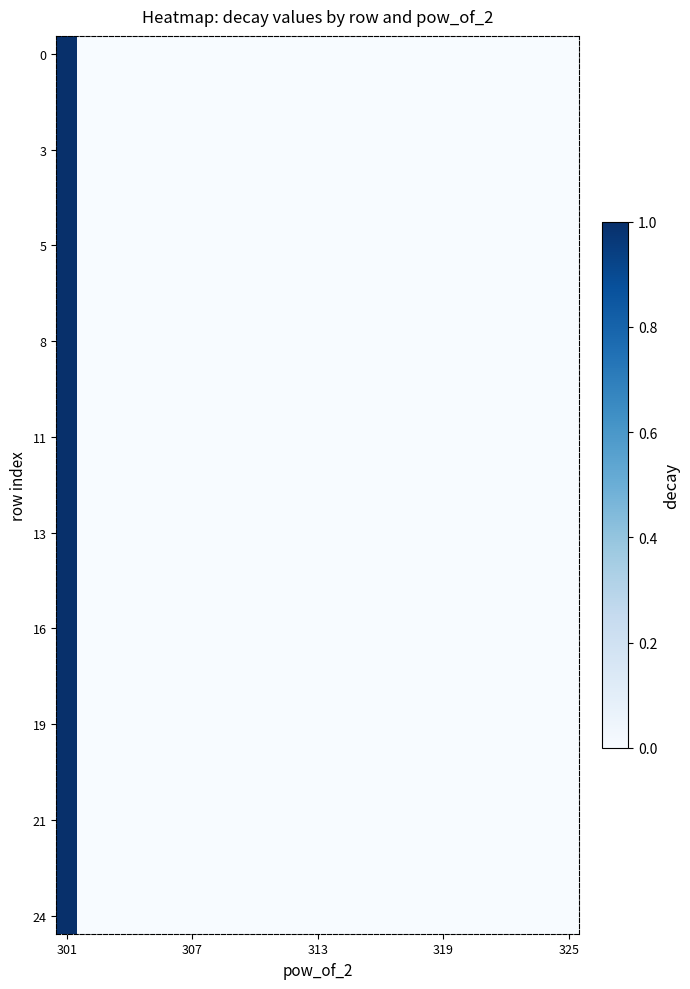

At which category is the sum across all series the highest?

301